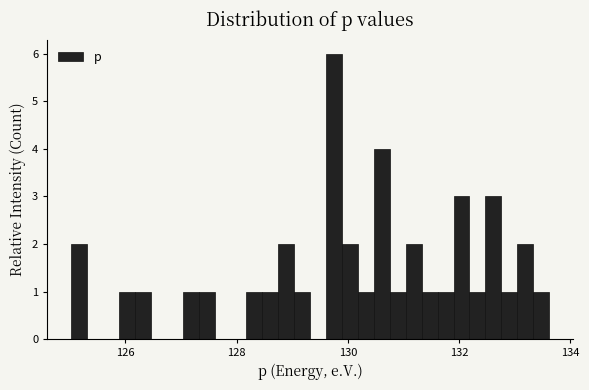

Read against the x-axis, roughly where is the centre of the tallest bar?

129.8